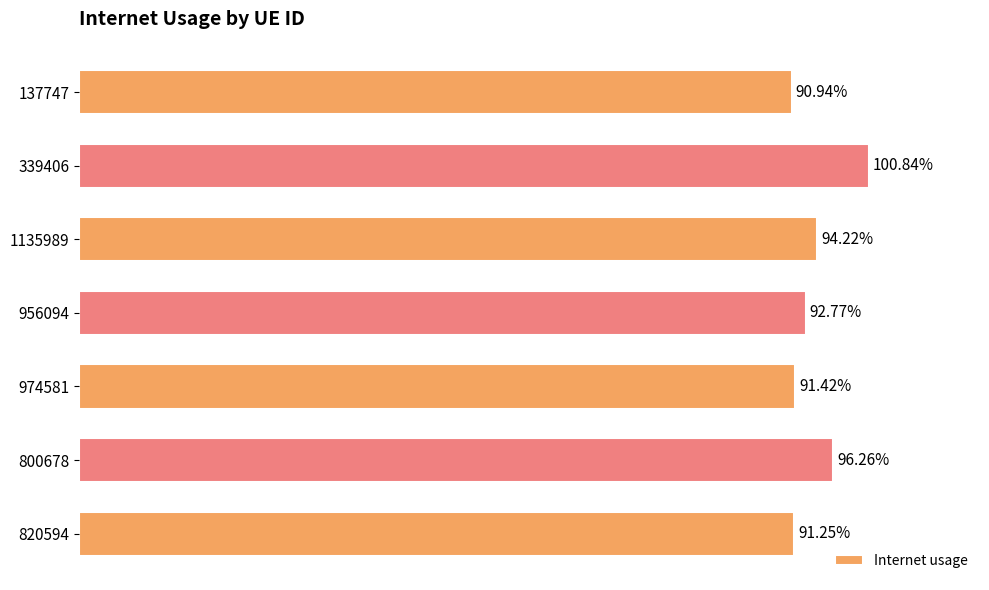

Are the bars horizontal?

Yes